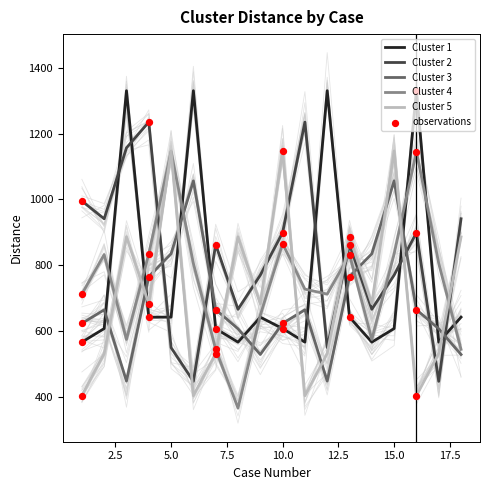

What are all the series names shown in the legend?

Cluster 1, Cluster 2, Cluster 3, Cluster 4, Cluster 5